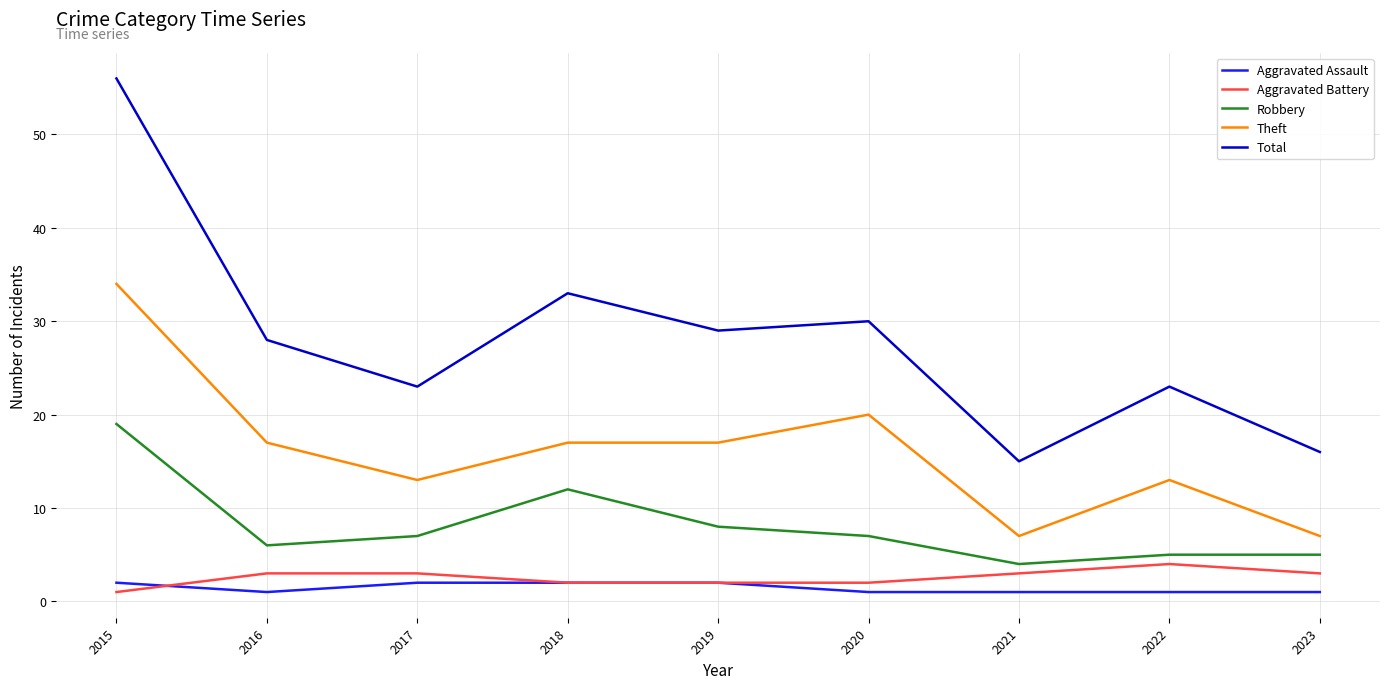

Rank the series at 2017 from lowest to highest value.

Aggravated Assault, Aggravated Battery, Robbery, Theft, Total